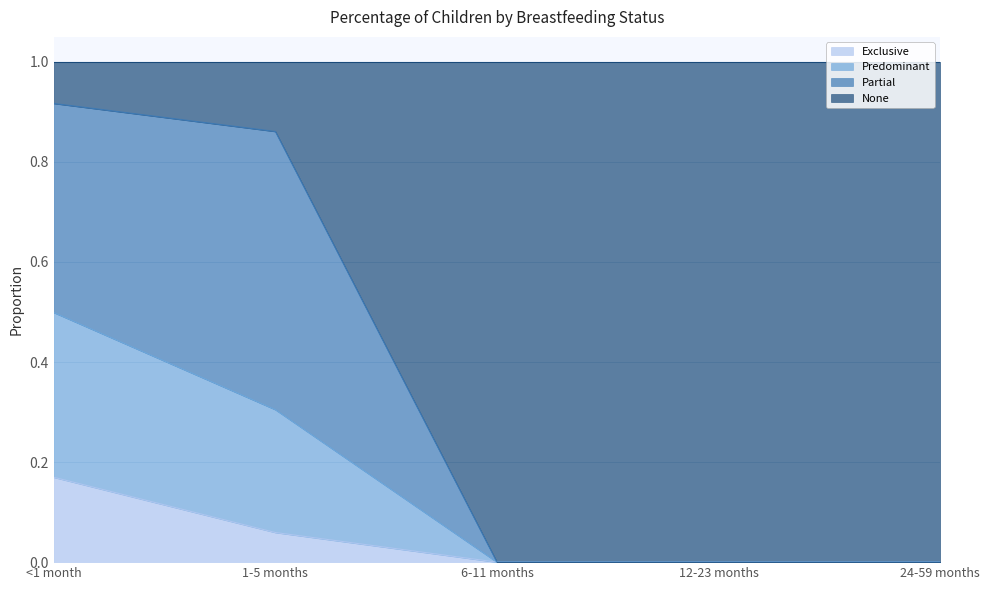

Between 1-5 months and 6-11 months, which series saw the biggest shift?

None